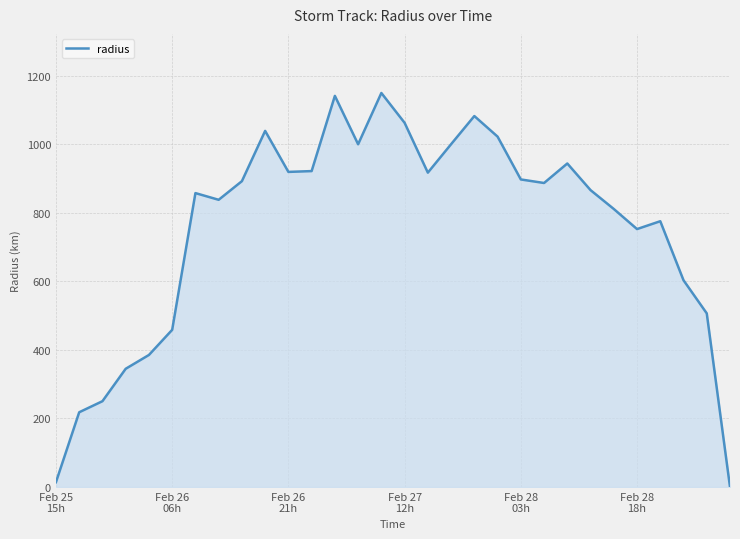

What is the greatest value displayed?

1149.7